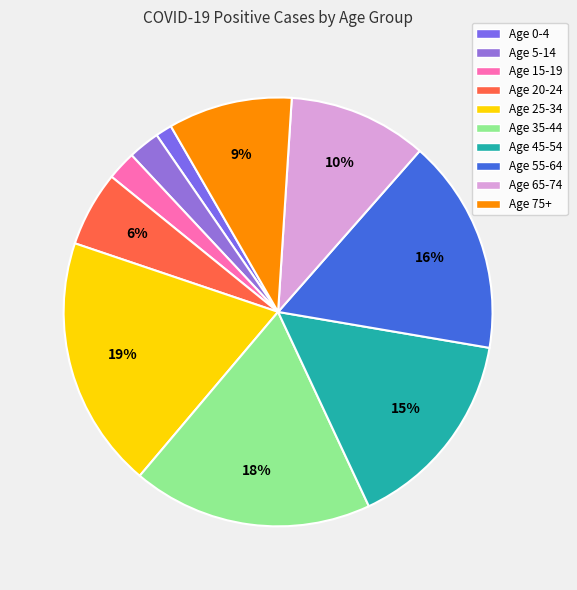

Count the number of slices in the pie.

10